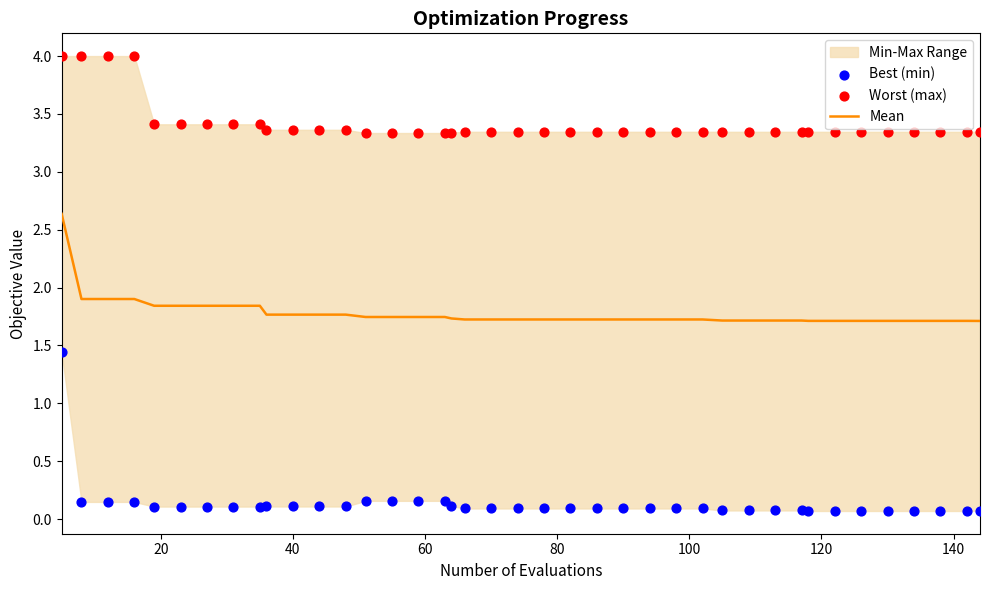

Which series contains the highest Y value?

Worst (max)